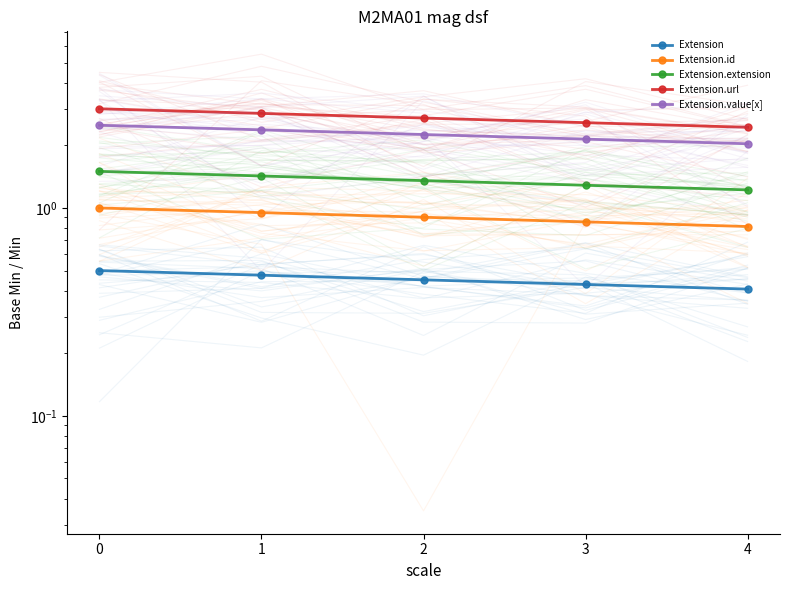

Rank the series by their average value, from highest to lowest.

Extension.url, Extension.value[x], Extension.extension, Extension.id, Extension